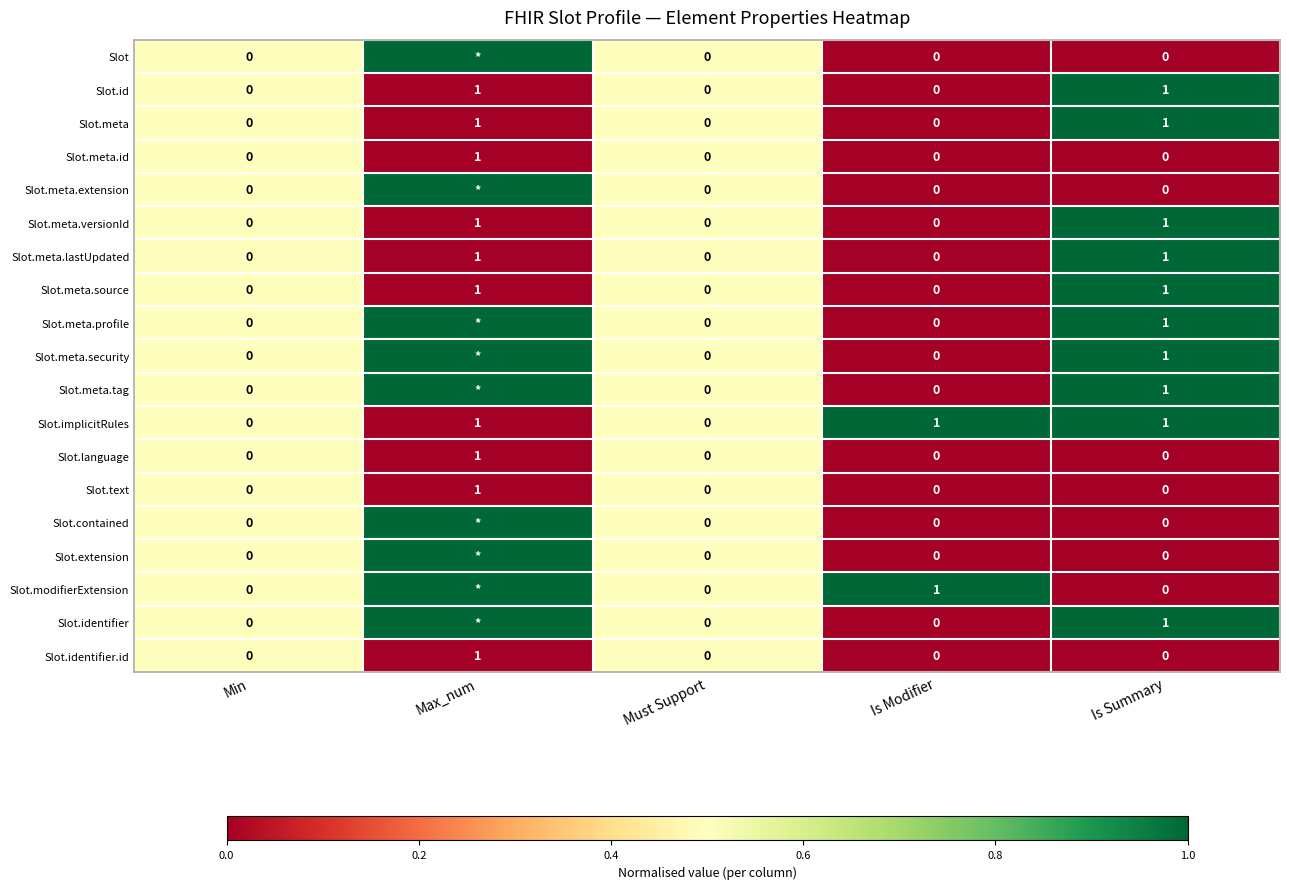

Which category has the highest value in the Slot.meta.id series?

Max_num